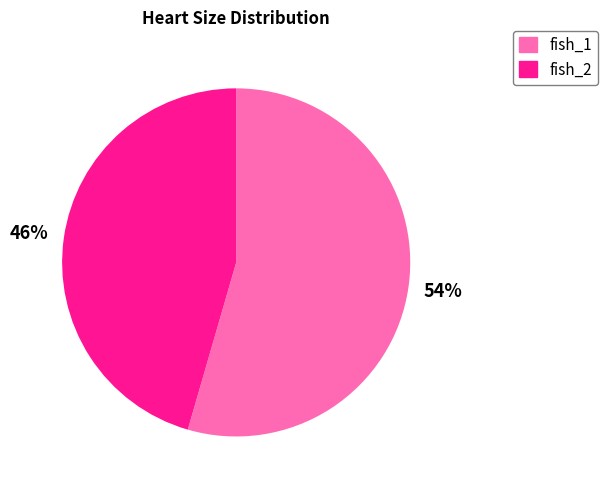

Which slice is the largest?

fish_1